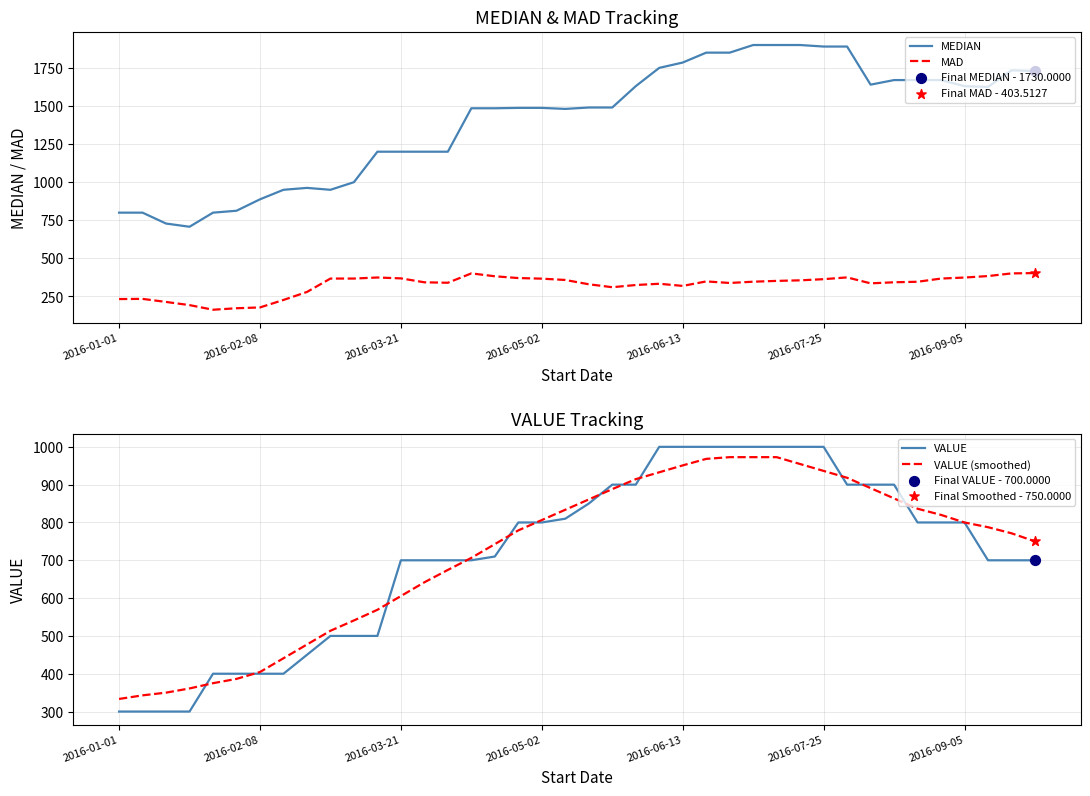

Which series contains the lowest Y value?

MAD